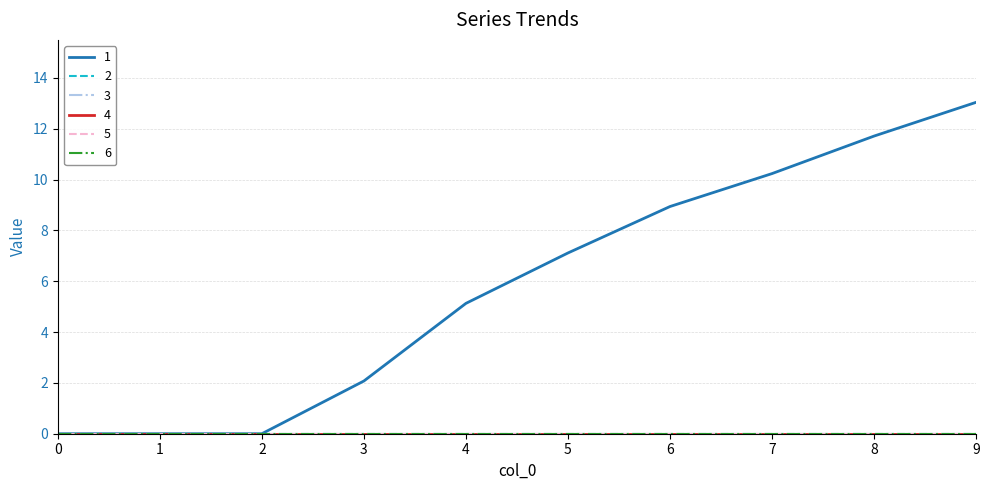

Reading left to right, extract all data points from this chart.

1: 0=0.0	1=0.0	2=0.0	3=2.1	4=5.1	5=7.1	6=8.9	7=10.2	8=11.7	9=13.0
2: 0=0.0	1=0.0	2=0.0	3=0.0	4=0.0	5=0.0	6=0.0	7=0.0	8=0.0	9=0.0
3: 0=0.0	1=0.0	2=0.0	3=0.0	4=0.0	5=0.0	6=0.0	7=0.0	8=0.0	9=0.0
4: 0=0.0	1=0.0	2=0.0	3=0.0	4=0.0	5=0.0	6=0.0	7=0.0	8=0.0	9=0.0
5: 0=0.0	1=0.0	2=0.0	3=0.0	4=0.0	5=0.0	6=0.0	7=0.0	8=0.0	9=0.0
6: 0=0.0	1=0.0	2=0.0	3=0.0	4=0.0	5=0.0	6=0.0	7=0.0	8=0.0	9=0.0